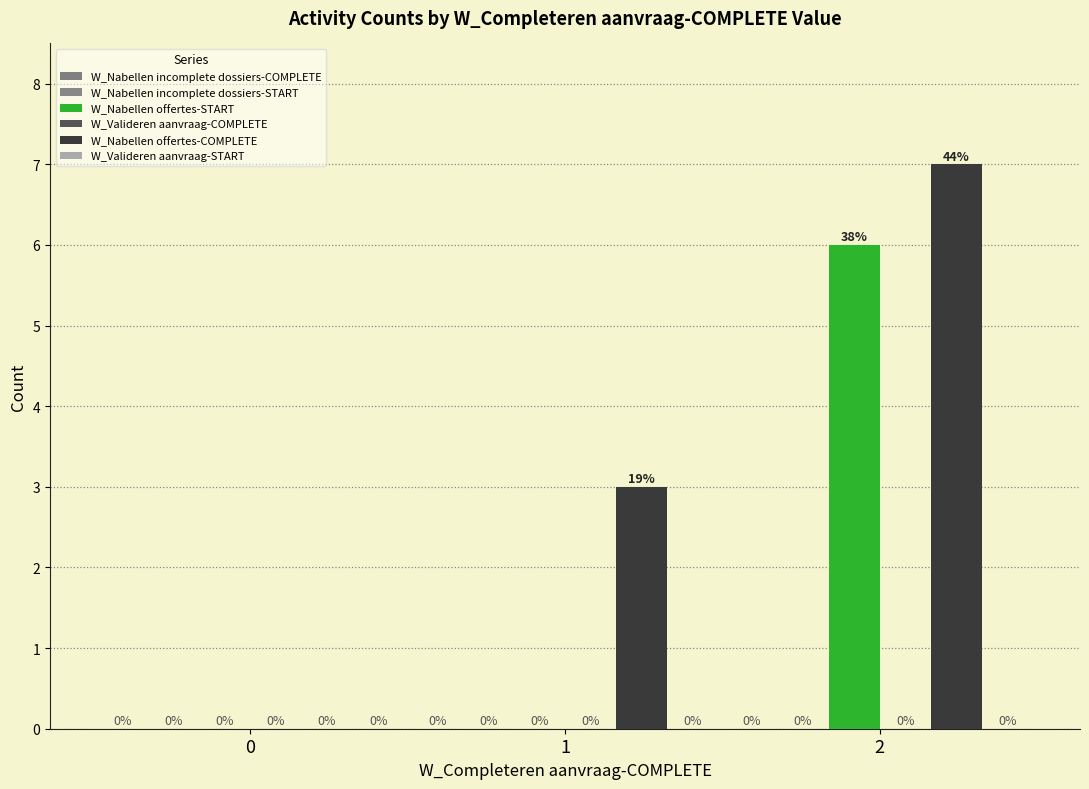

Rank the series at 1 from lowest to highest value.

W_Nabellen incomplete dossiers-COMPLETE, W_Nabellen incomplete dossiers-START, W_Nabellen offertes-START, W_Valideren aanvraag-COMPLETE, W_Valideren aanvraag-START, W_Nabellen offertes-COMPLETE